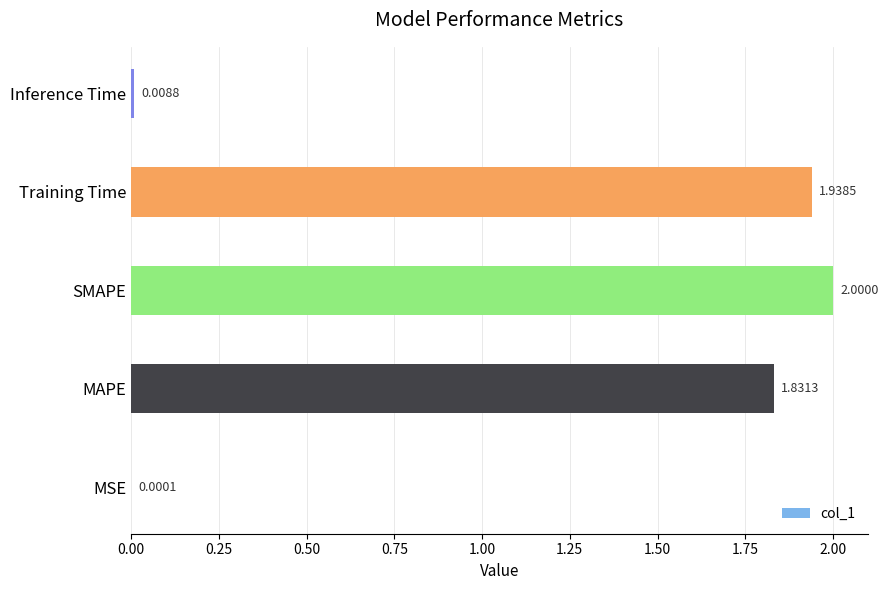

What is the average value?

1.2